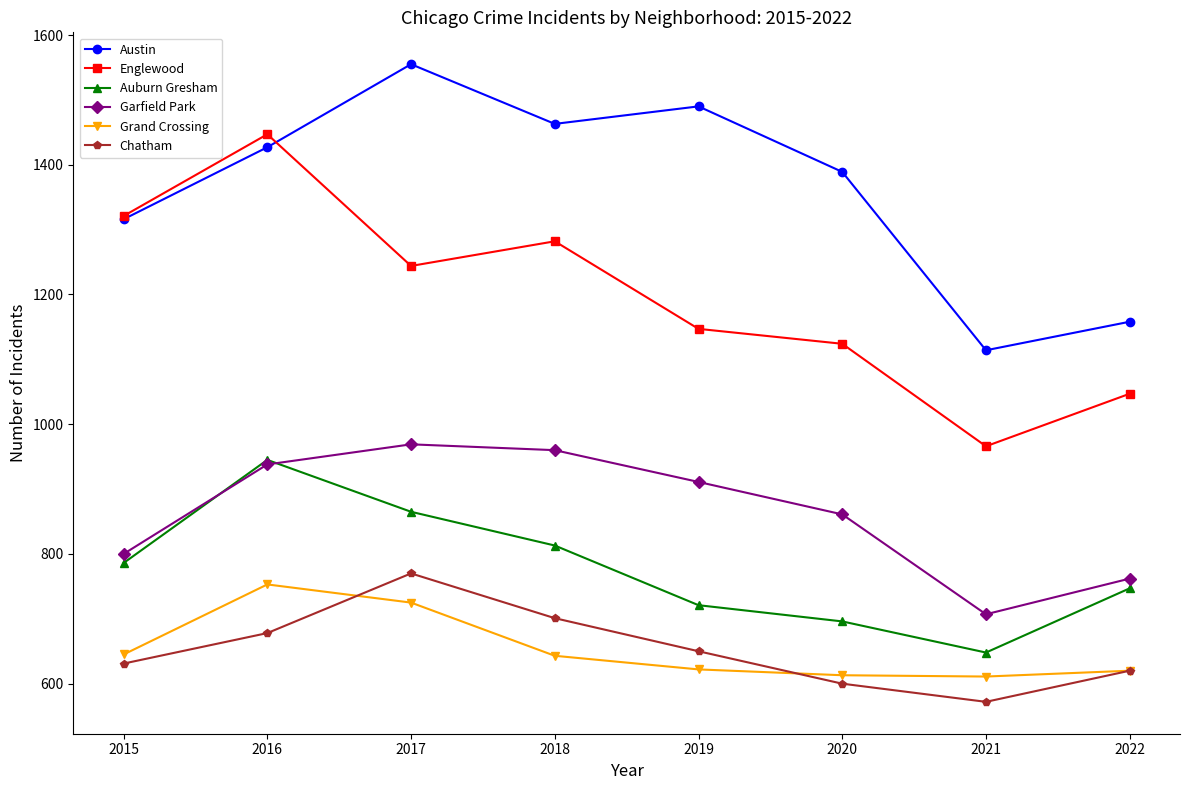

How many interior local valleys does the Englewood series have?

2